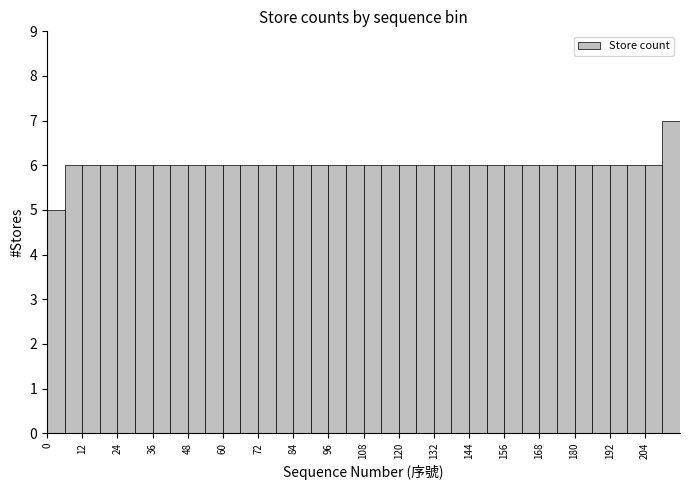

Around what value on the x-axis is the tallest bar? Give the approximate position of its centre, as read against the axis.

214